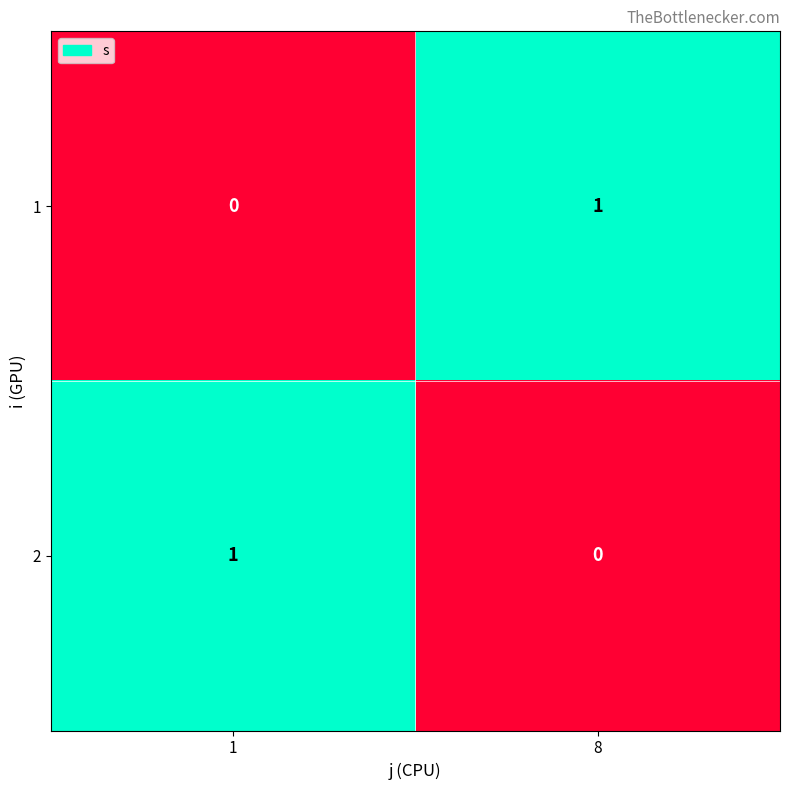

Reading left to right, what are all the values shown in this chart?

1: 1=0	8=1
2: 1=1	8=0